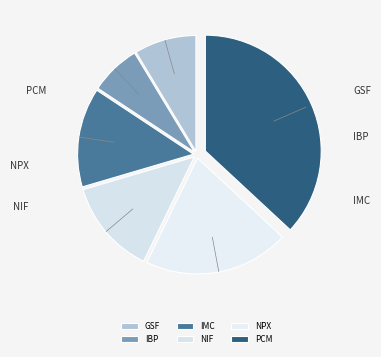

What is the ratio of the value at GSF to the value at IBP?

1.2